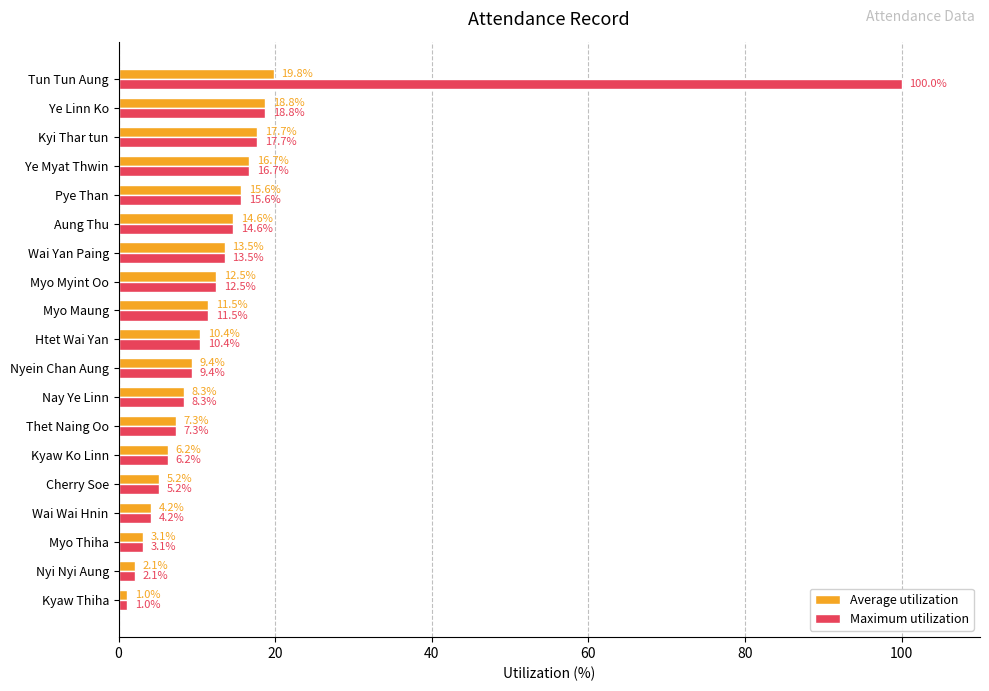

Which series has the largest total across all categories?

Maximum utilization